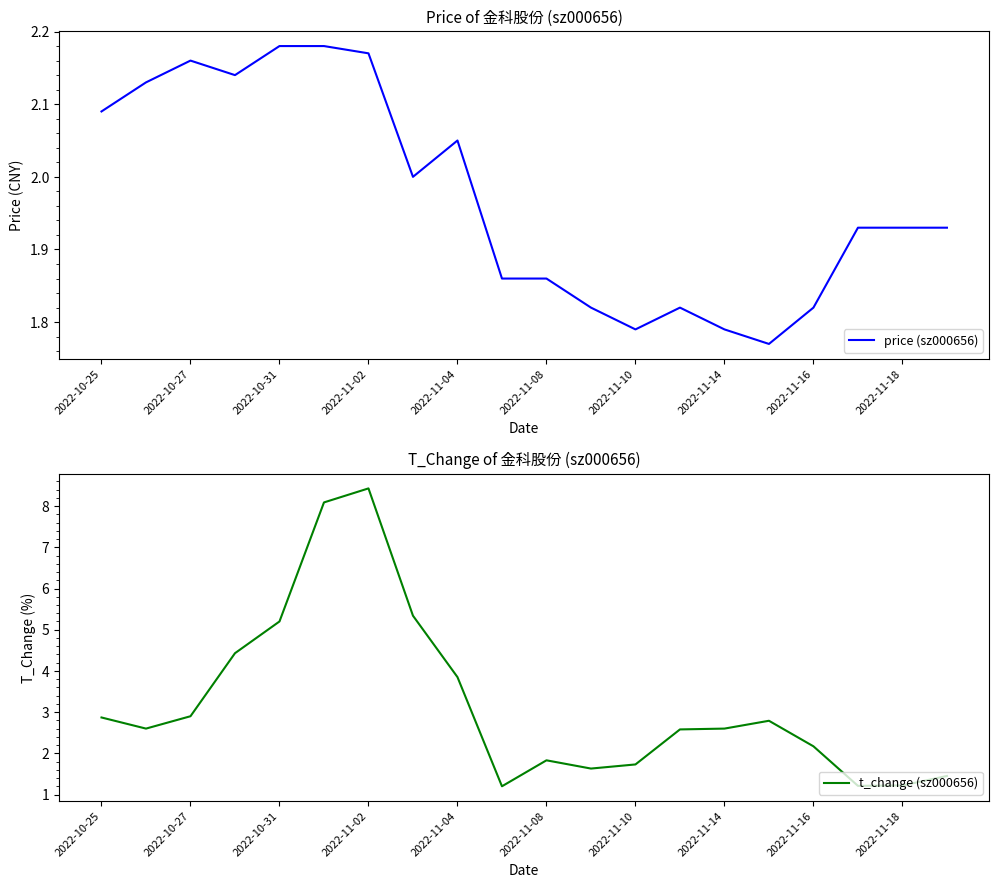

What are all the series names shown in the legend?

price (sz000656), t_change (sz000656)